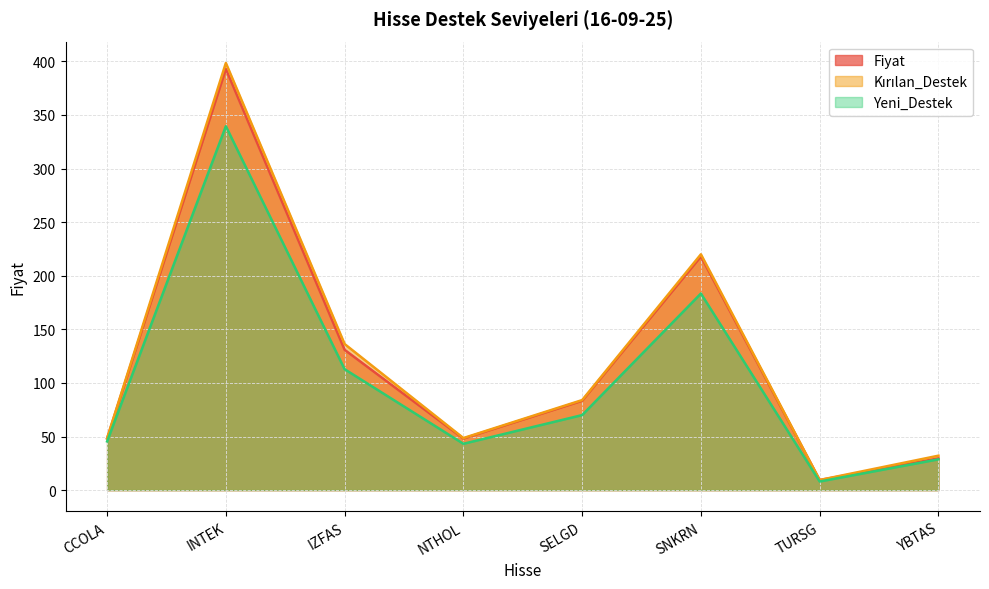

At which category does the chart reach its minimum across all series?

TURSG